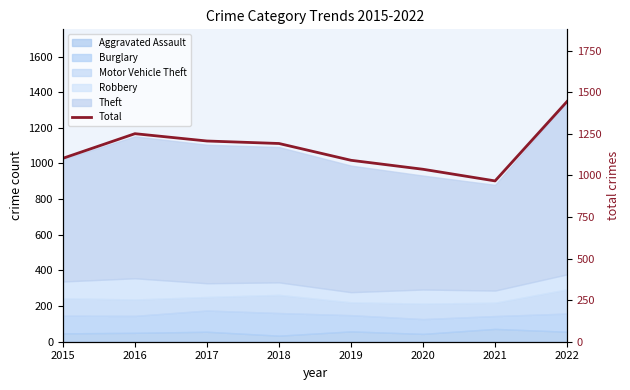

The chart shows a value of 1251 at 2016. True or false?

True